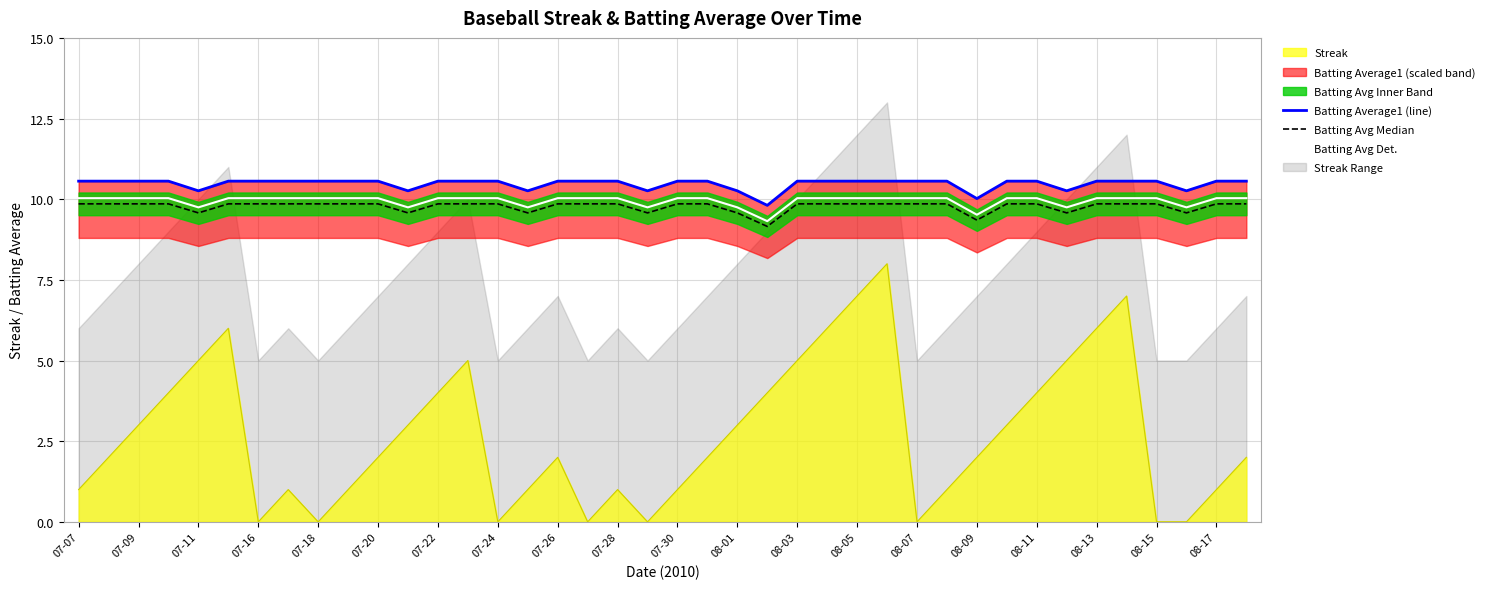

Which category has the highest value in the Batting Avg Det. series?

07-07